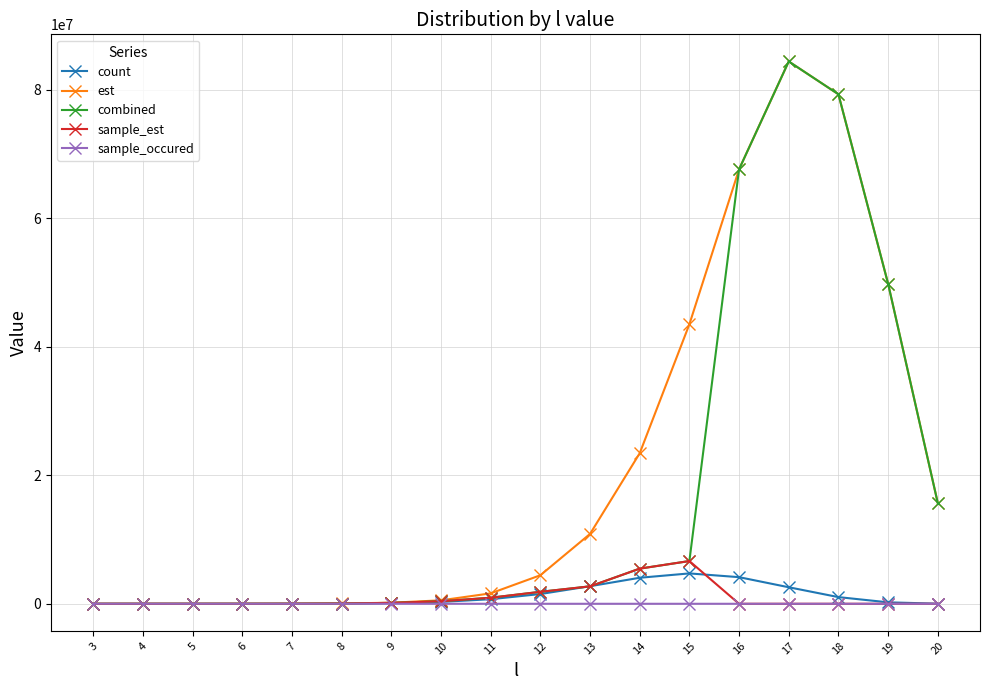

What is the total value across all series at 12?

9684965.9